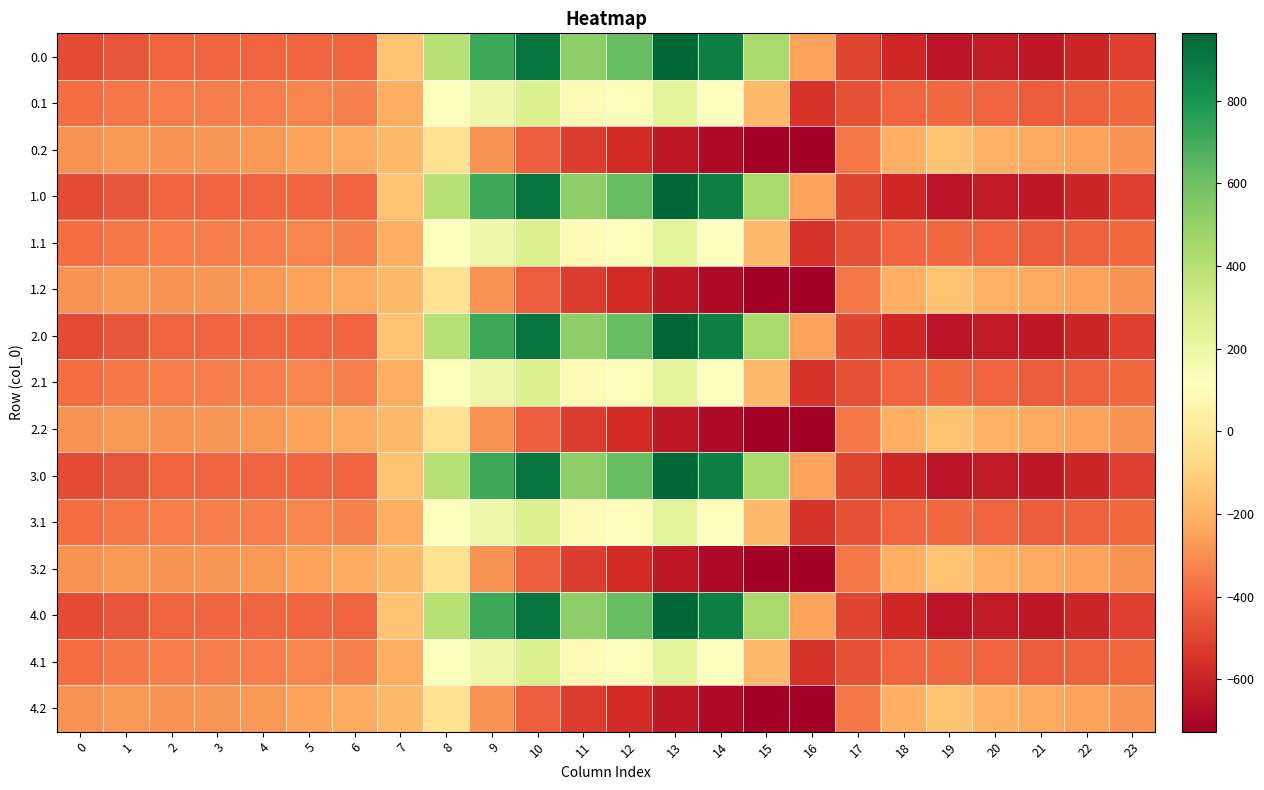

Reading left to right, extract all data points from this chart.

0.0: 0=-482.0	1=-449.5	2=-410.3	3=-404.4	4=-404.9	5=-403.8	6=-408.0	7=-150.1	8=395.3	9=716.9	10=916.2	11=516.0	12=619.4	13=962.7	14=870.3	15=443.0	16=-250.9	17=-494.8	18=-586.7	19=-649.2	20=-629.9	21=-638.4	22=-592.3	23=-511.3
0.1: 0=-384.6	1=-361.1	2=-347.9	3=-342.7	4=-339.6	5=-325.7	6=-332.2	7=-217.1	8=125.2	9=191.1	10=274.1	11=87.0	12=134.6	13=241.5	14=113.7	15=-173.1	16=-547.3	17=-466.6	18=-405.4	19=-400.2	20=-414.5	21=-432.4	22=-419.9	23=-399.4
0.2: 0=-287.1	1=-272.7	2=-285.5	3=-281.0	4=-274.4	5=-245.0	6=-228.8	7=-176.6	8=-35.3	9=-288.5	10=-423.5	11=-520.6	12=-571.2	13=-640.4	14=-687.4	15=-725.8	16=-726.6	17=-362.4	18=-210.0	19=-151.0	20=-199.2	21=-226.4	22=-247.4	23=-287.5
1.0: 0=-482.0	1=-449.5	2=-410.3	3=-404.4	4=-404.9	5=-403.8	6=-408.0	7=-150.1	8=395.3	9=716.9	10=916.2	11=516.0	12=619.4	13=962.7	14=870.3	15=443.0	16=-250.9	17=-494.8	18=-586.7	19=-649.2	20=-629.9	21=-638.4	22=-592.3	23=-511.3
1.1: 0=-384.6	1=-361.1	2=-347.9	3=-342.7	4=-339.6	5=-325.7	6=-332.2	7=-217.1	8=125.2	9=191.1	10=274.1	11=87.0	12=134.6	13=241.5	14=113.7	15=-173.1	16=-547.3	17=-466.6	18=-405.4	19=-400.2	20=-414.5	21=-432.4	22=-419.9	23=-399.4
1.2: 0=-287.1	1=-272.7	2=-285.5	3=-281.0	4=-274.4	5=-245.0	6=-228.8	7=-176.6	8=-35.3	9=-288.5	10=-423.5	11=-520.6	12=-571.2	13=-640.4	14=-687.4	15=-725.8	16=-726.6	17=-362.4	18=-210.0	19=-151.0	20=-199.2	21=-226.4	22=-247.4	23=-287.5
2.0: 0=-482.0	1=-449.5	2=-410.3	3=-404.4	4=-404.9	5=-403.8	6=-408.0	7=-150.1	8=395.3	9=716.9	10=916.2	11=516.0	12=619.4	13=962.7	14=870.3	15=443.0	16=-250.9	17=-494.8	18=-586.7	19=-649.2	20=-629.9	21=-638.4	22=-592.3	23=-511.3
2.1: 0=-384.6	1=-361.1	2=-347.9	3=-342.7	4=-339.6	5=-325.7	6=-332.2	7=-217.1	8=125.2	9=191.1	10=274.1	11=87.0	12=134.6	13=241.5	14=113.7	15=-173.1	16=-547.3	17=-466.6	18=-405.4	19=-400.2	20=-414.5	21=-432.4	22=-419.9	23=-399.4
2.2: 0=-287.1	1=-272.7	2=-285.5	3=-281.0	4=-274.4	5=-245.0	6=-228.8	7=-176.6	8=-35.3	9=-288.5	10=-423.5	11=-520.6	12=-571.2	13=-640.4	14=-687.4	15=-725.8	16=-726.6	17=-362.4	18=-210.0	19=-151.0	20=-199.2	21=-226.4	22=-247.4	23=-287.5
3.0: 0=-482.0	1=-449.5	2=-410.3	3=-404.4	4=-404.9	5=-403.8	6=-408.0	7=-150.1	8=395.3	9=716.9	10=916.2	11=516.0	12=619.4	13=962.7	14=870.3	15=443.0	16=-250.9	17=-494.8	18=-586.7	19=-649.2	20=-629.9	21=-638.4	22=-592.3	23=-511.3
3.1: 0=-384.6	1=-361.1	2=-347.9	3=-342.7	4=-339.6	5=-325.7	6=-332.2	7=-217.1	8=125.2	9=191.1	10=274.1	11=87.0	12=134.6	13=241.5	14=113.7	15=-173.1	16=-547.3	17=-466.6	18=-405.4	19=-400.2	20=-414.5	21=-432.4	22=-419.9	23=-399.4
3.2: 0=-287.1	1=-272.7	2=-285.5	3=-281.0	4=-274.4	5=-245.0	6=-228.8	7=-176.6	8=-35.3	9=-288.5	10=-423.5	11=-520.6	12=-571.2	13=-640.4	14=-687.4	15=-725.8	16=-726.6	17=-362.4	18=-210.0	19=-151.0	20=-199.2	21=-226.4	22=-247.4	23=-287.5
4.0: 0=-482.0	1=-449.5	2=-410.3	3=-404.4	4=-404.9	5=-403.8	6=-408.0	7=-150.1	8=395.3	9=716.9	10=916.2	11=516.0	12=619.4	13=962.7	14=870.3	15=443.0	16=-250.9	17=-494.8	18=-586.7	19=-649.2	20=-629.9	21=-638.4	22=-592.3	23=-511.3
4.1: 0=-384.6	1=-361.1	2=-347.9	3=-342.7	4=-339.6	5=-325.7	6=-332.2	7=-217.1	8=125.2	9=191.1	10=274.1	11=87.0	12=134.6	13=241.5	14=113.7	15=-173.1	16=-547.3	17=-466.6	18=-405.4	19=-400.2	20=-414.5	21=-432.4	22=-419.9	23=-399.4
4.2: 0=-287.1	1=-272.7	2=-285.5	3=-281.0	4=-274.4	5=-245.0	6=-228.8	7=-176.6	8=-35.3	9=-288.5	10=-423.5	11=-520.6	12=-571.2	13=-640.4	14=-687.4	15=-725.8	16=-726.6	17=-362.4	18=-210.0	19=-151.0	20=-199.2	21=-226.4	22=-247.4	23=-287.5